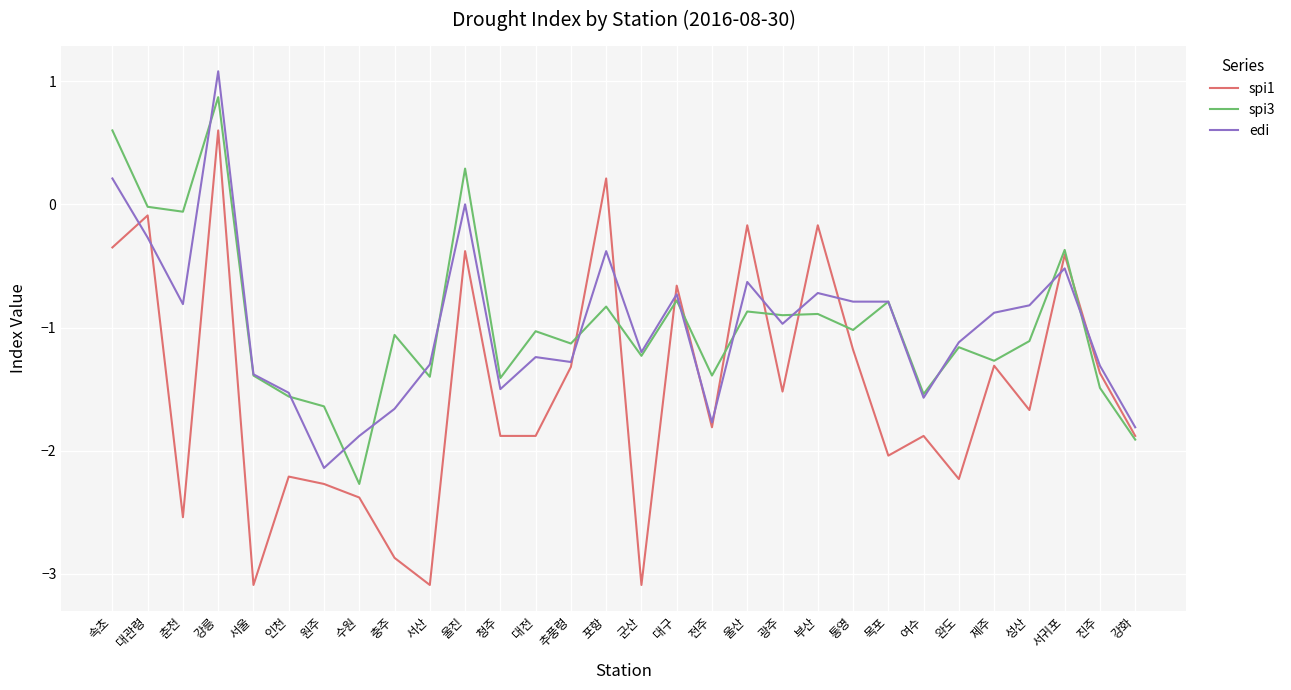

What are all the series names shown in the legend?

spi1, spi3, edi